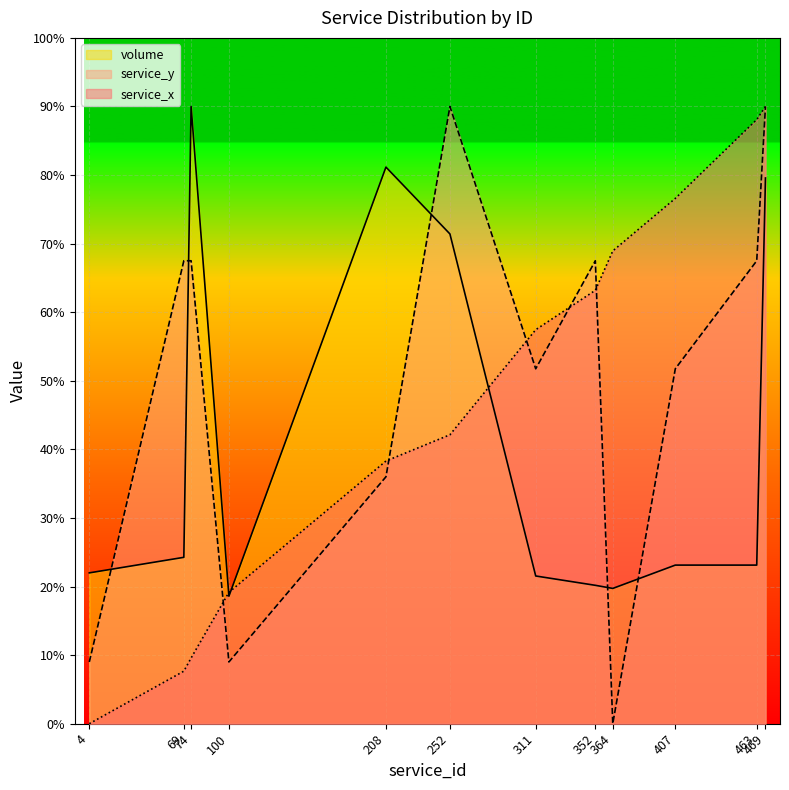

At which category is the sum across all series the highest?

469